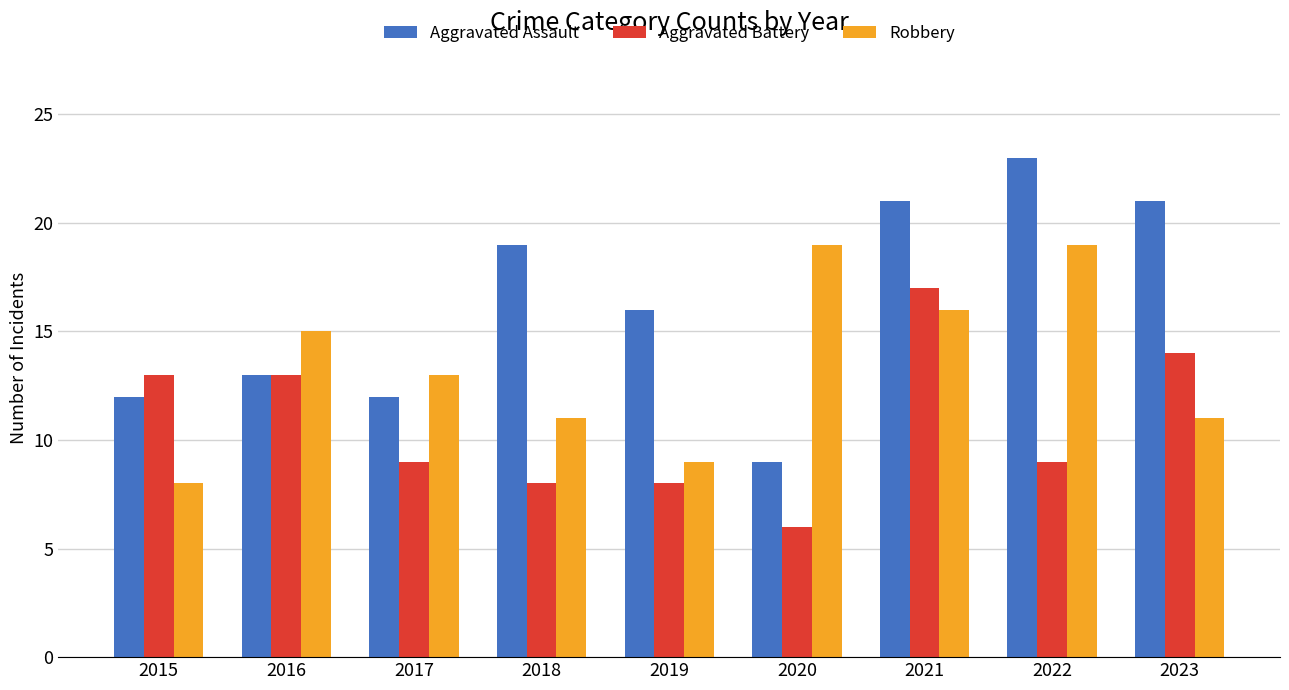

What is the difference between the highest and lowest values at 2020?

13